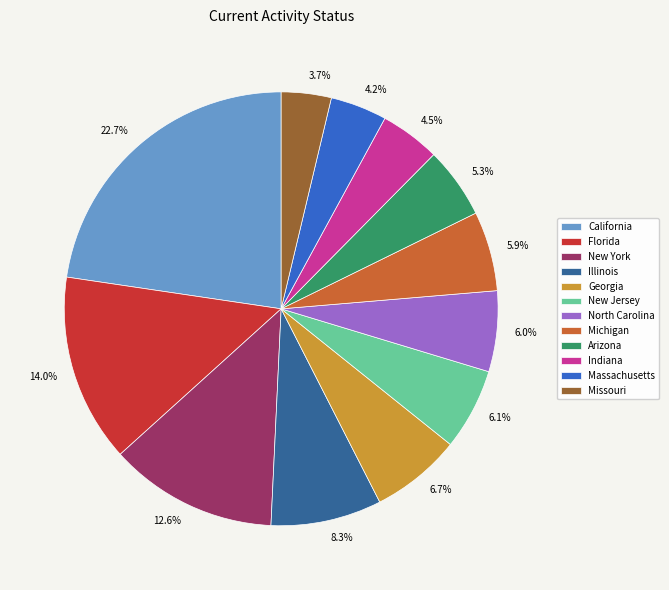

Which slice is the largest?

California